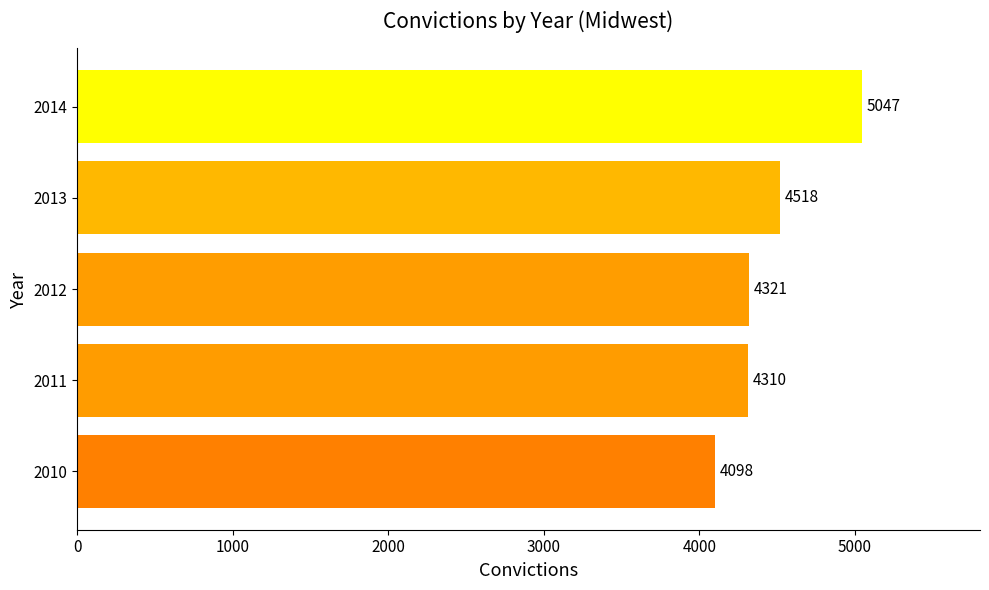

Rank the categories by value from lowest to highest.

2010, 2011, 2012, 2013, 2014